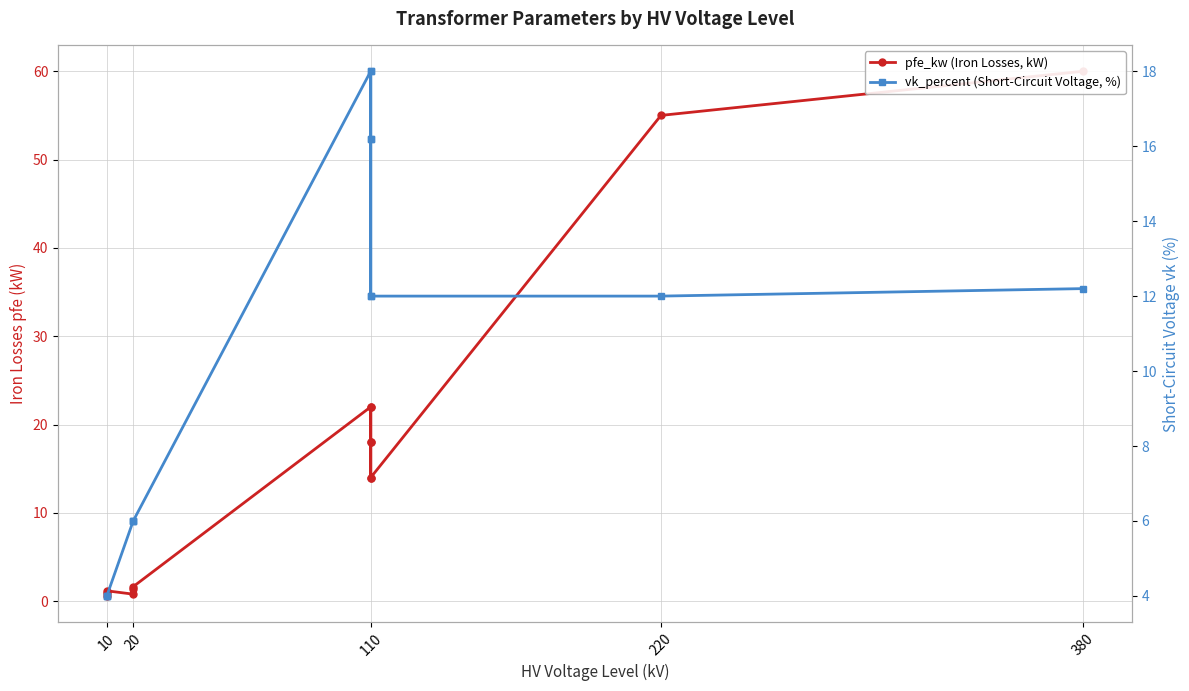

In vk_percent (Short-Circuit Voltage, %), how many points are higher than both neighbors (excluding endpoints)?

2